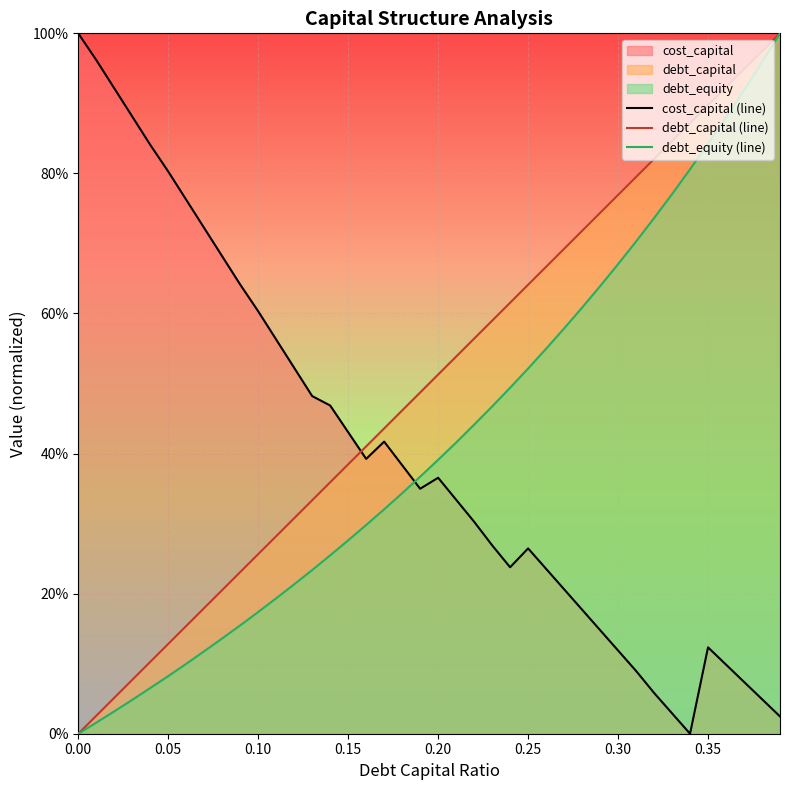

Rank the series by their average value, from lowest to highest.

cost_capital (line), debt_equity (line), debt_capital (line)